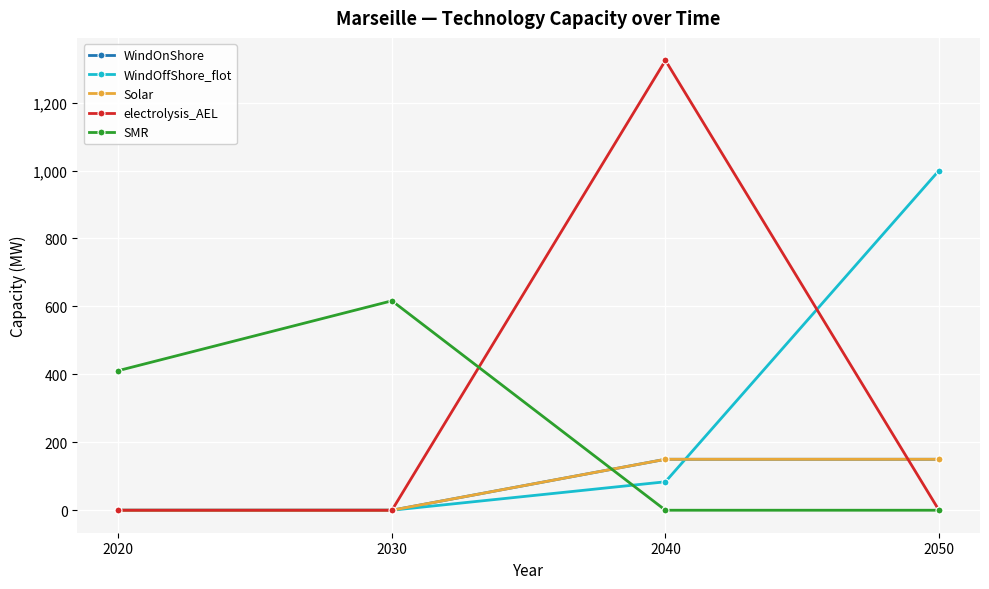

What is the spread (max minus min) of values at 2040?

1324.2